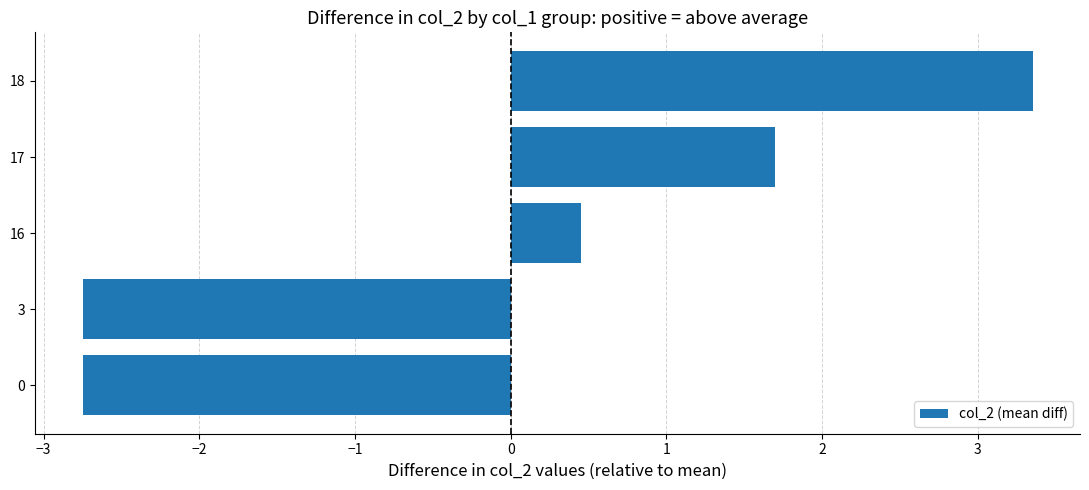

Reading bottom to top, extract all data points from this chart.

0=-2.7	3=-2.7	16=0.5	17=1.7	18=3.4